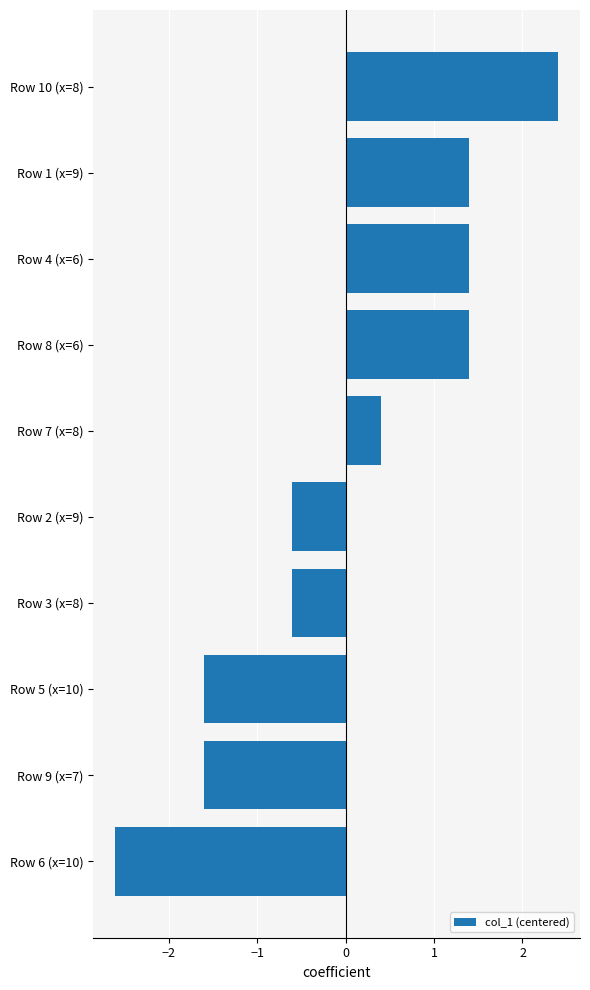

The chart shows a value of 0.6 at Row 7 (x=8). True or false?

False